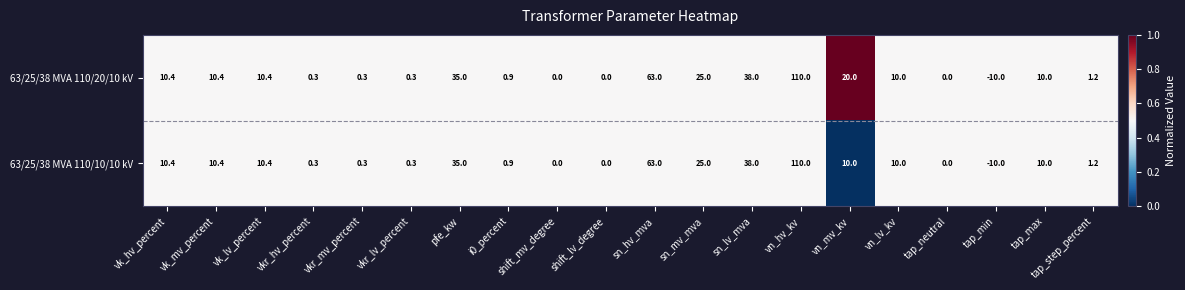

At vn_mv_kv, list the series in order from smallest to largest.

63/25/38 MVA 110/10/10 kV, 63/25/38 MVA 110/20/10 kV